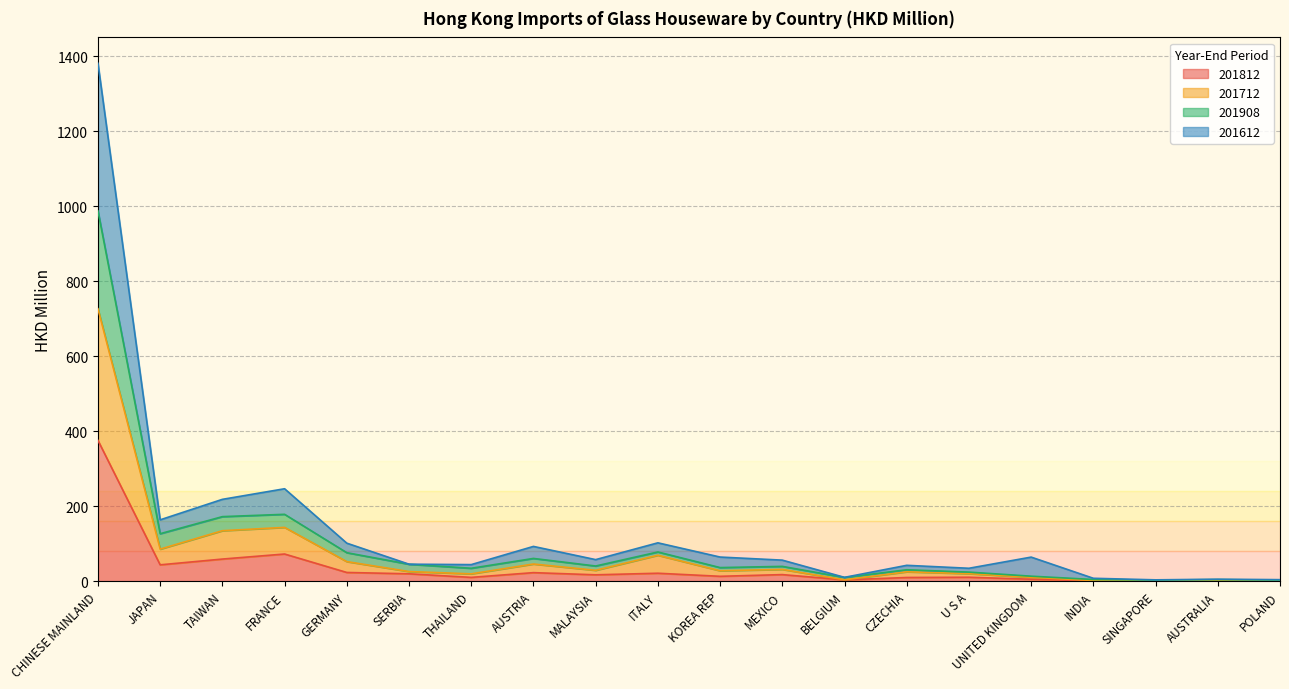

Which series has the largest total across all categories?

201612